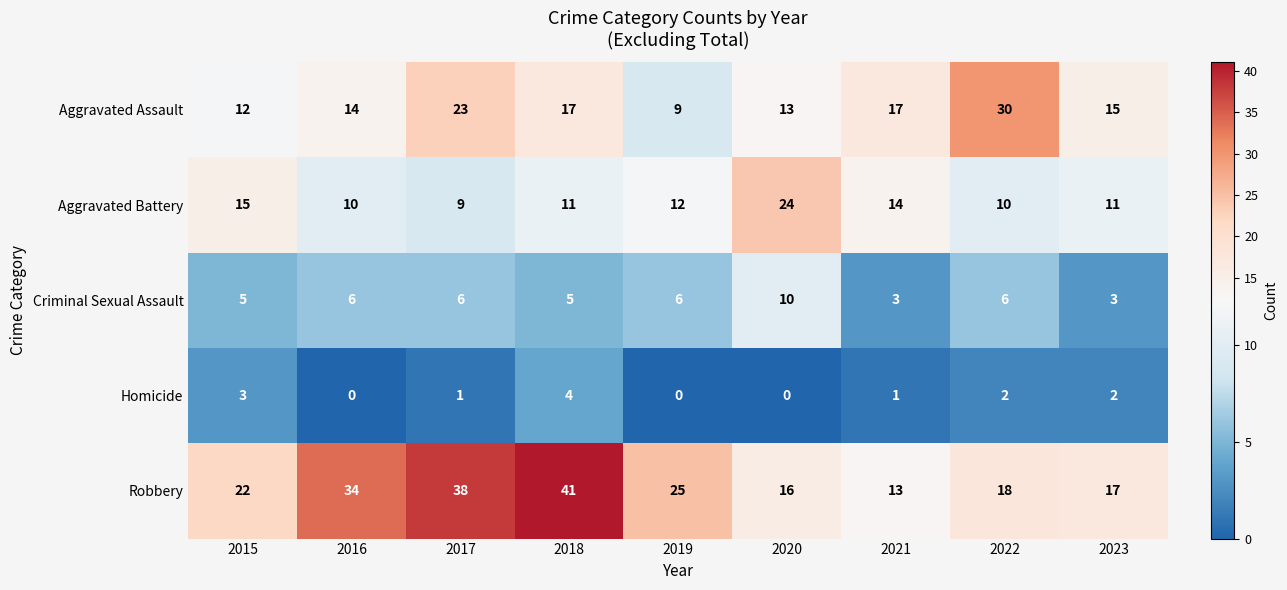

At which category is the sum across all series the highest?

2018